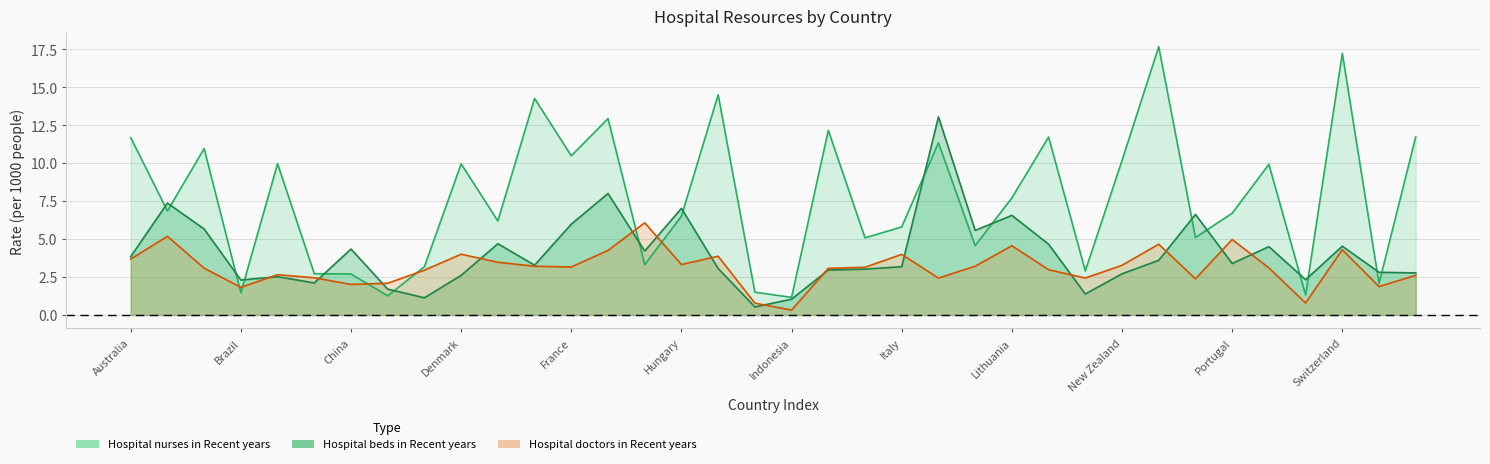

Rank the series by their average value, from highest to lowest.

Hospital nurses in Recent years, Hospital beds in Recent years, Hospital doctors in Recent years